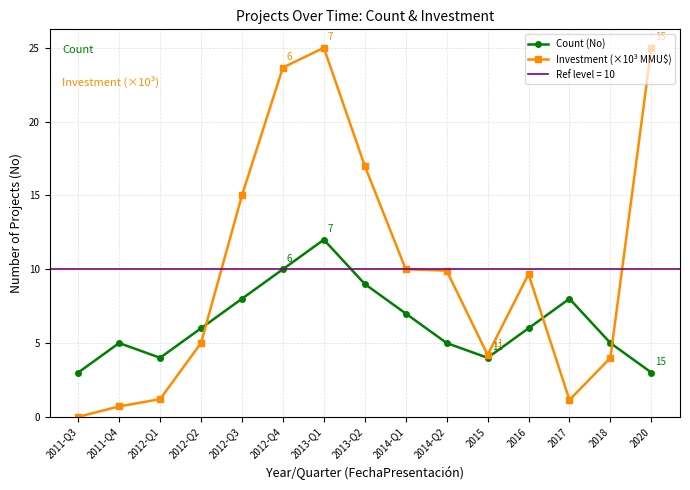

At which label does Count (No) first exceed 6?

2012-Q3